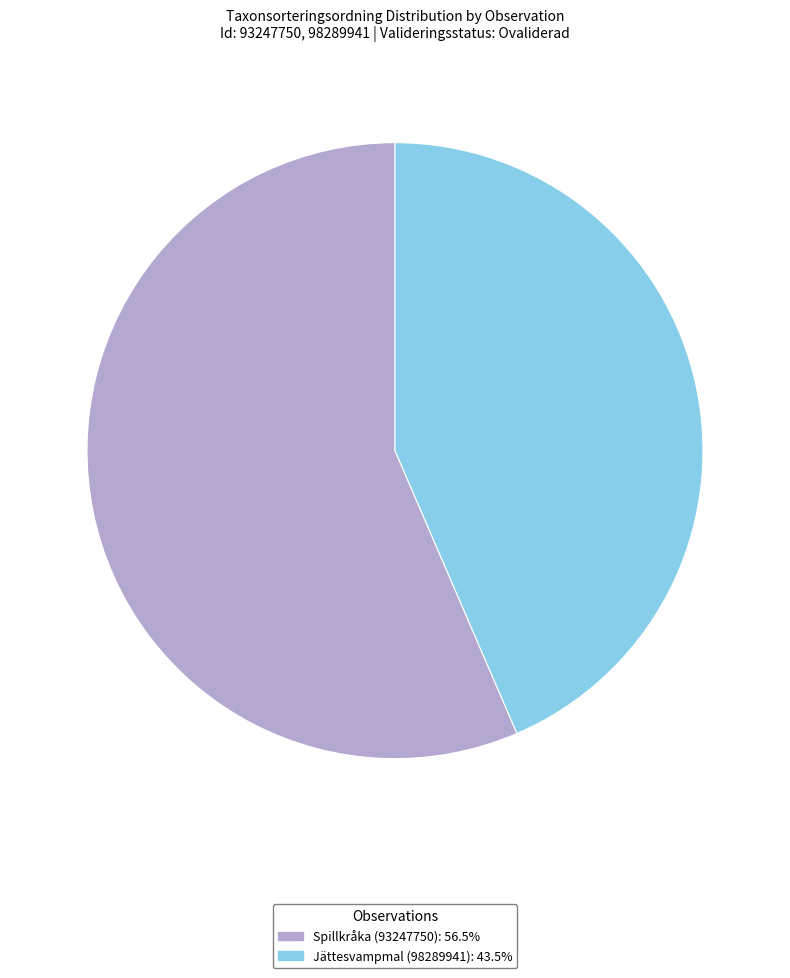

Which slice is the smallest?

Jättesvampmal (98289941)